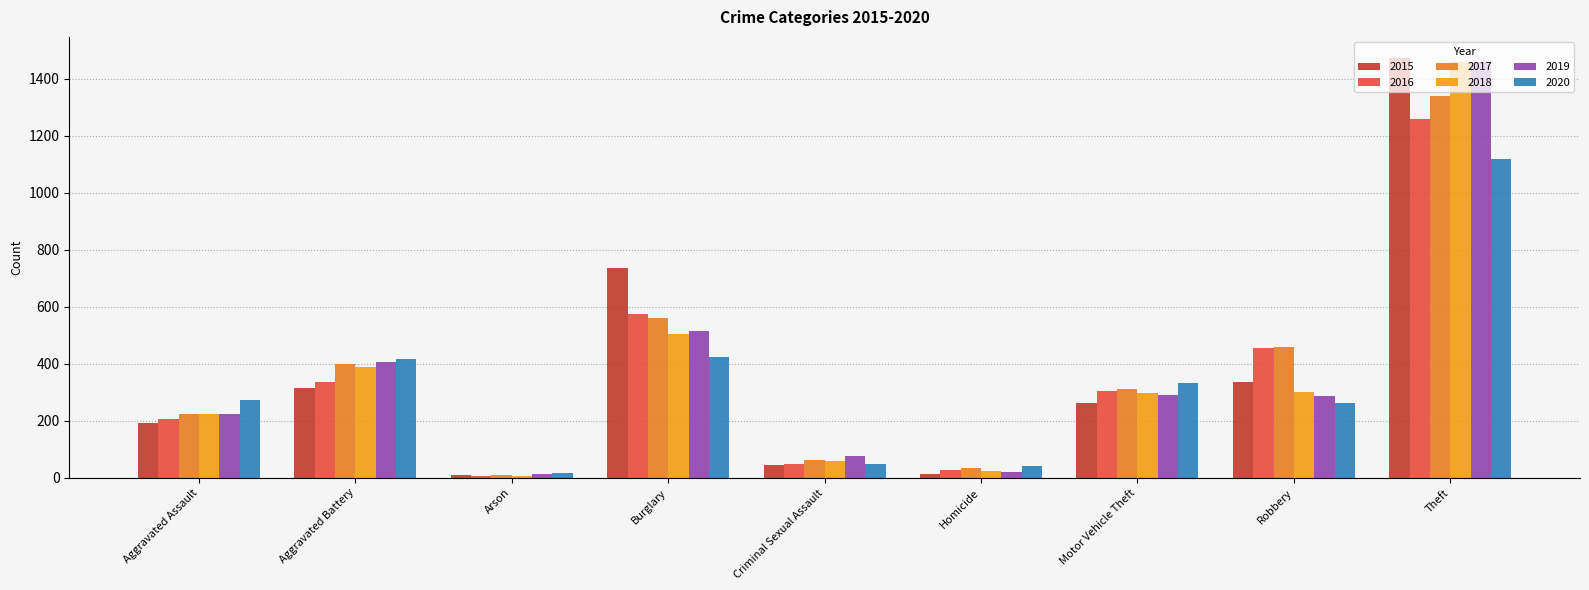

Which series has the largest range (max minus min)?

2015